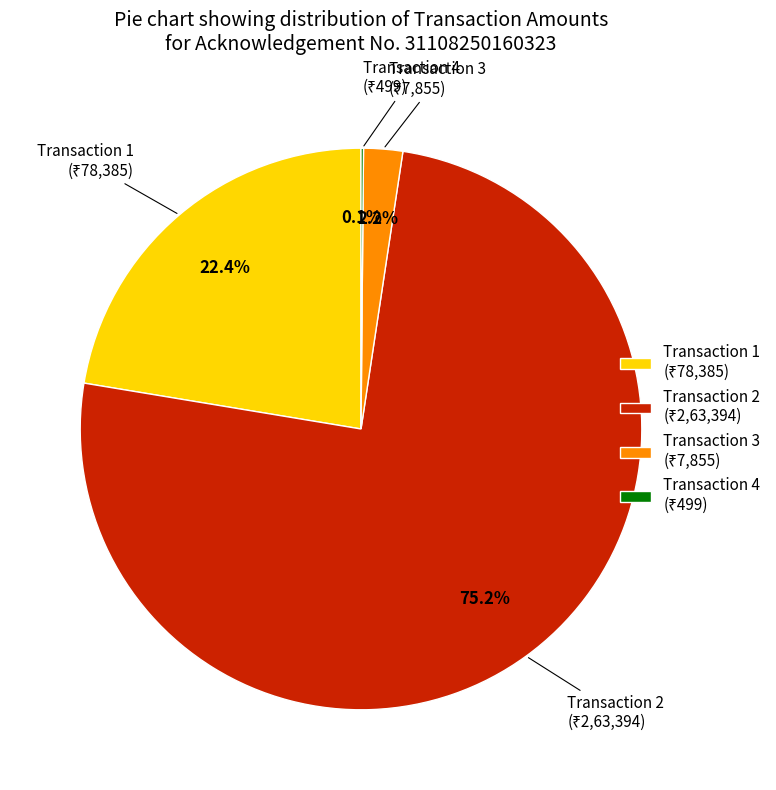

What is the largest slice in the pie chart?

Transaction 2